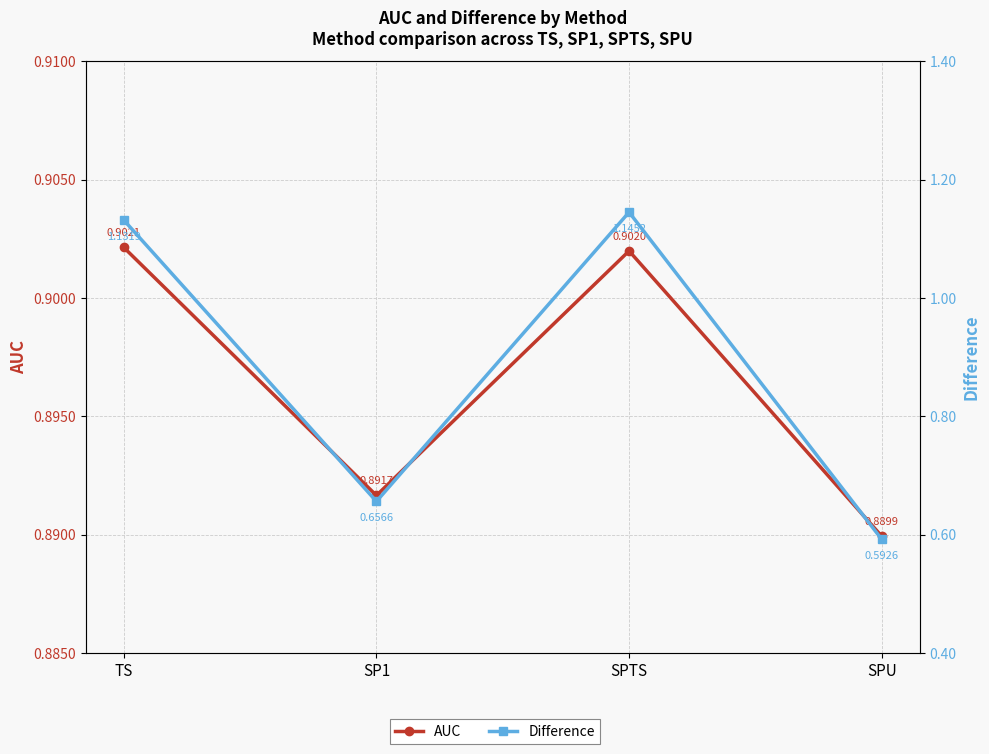

List the series in order of their overall mean, highest first.

AUC, Difference